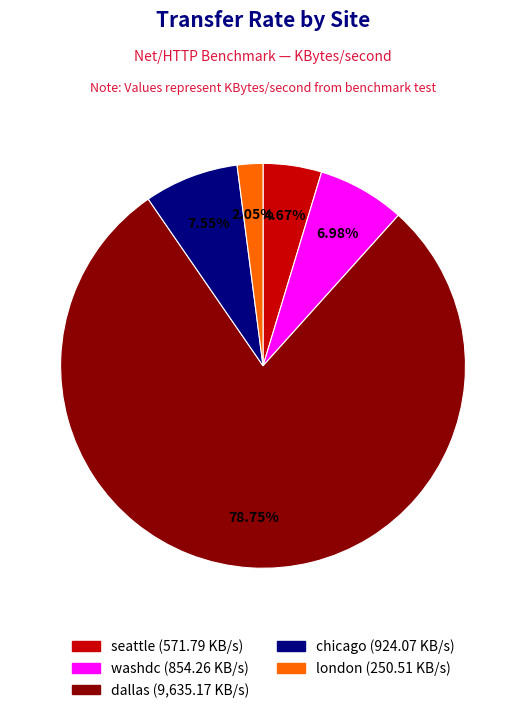

Count the number of slices in the pie.

5